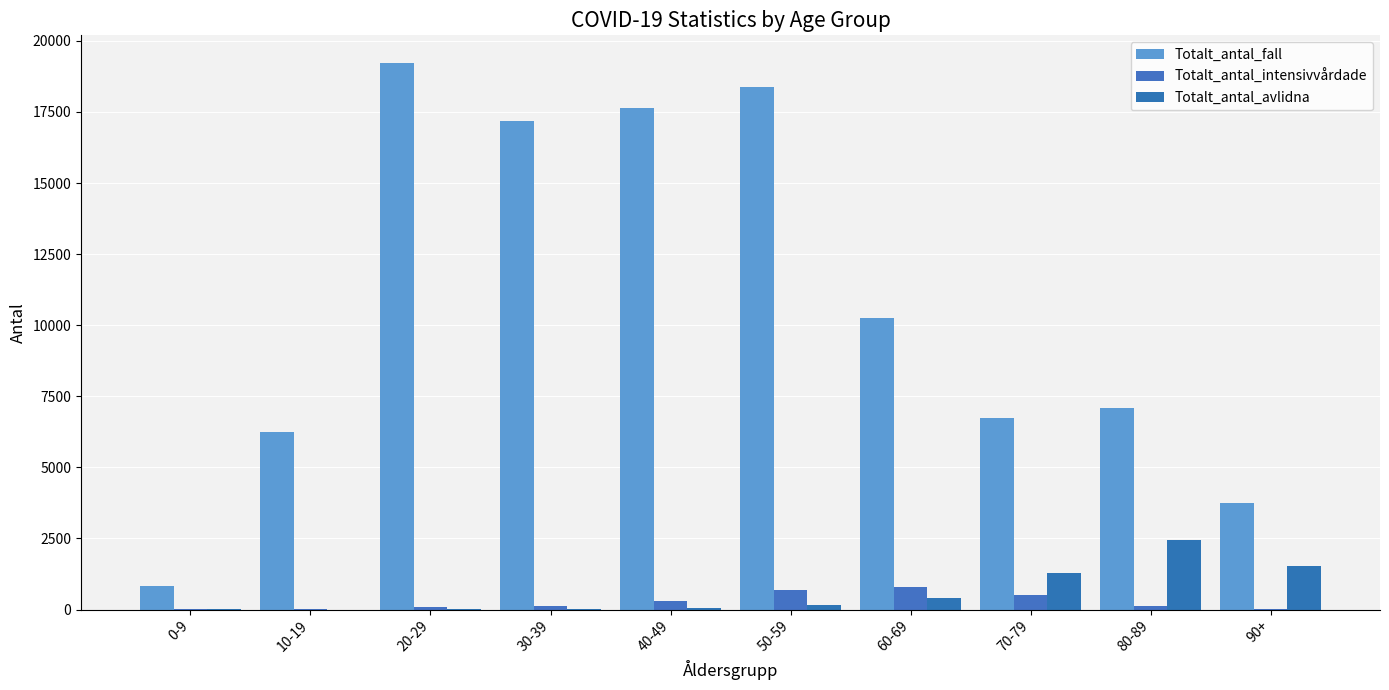

What are all the series names shown in the legend?

Totalt_antal_fall, Totalt_antal_intensivvårdade, Totalt_antal_avlidna